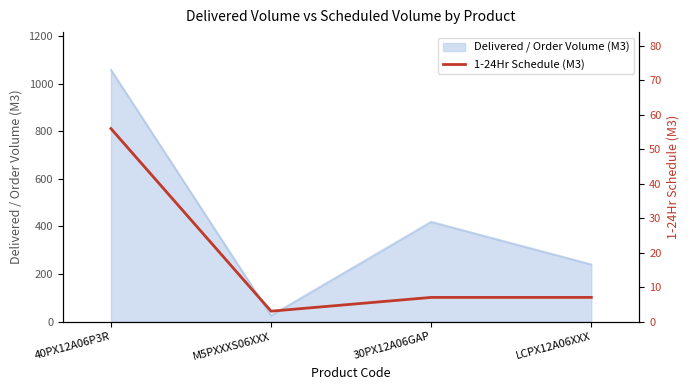

Rank the categories by Delivered / Order Volume (M3) value from lowest to highest.

M5PXXXS06XXX, LCPX12A06XXX, 30PX12A06GAP, 40PX12A06P3R